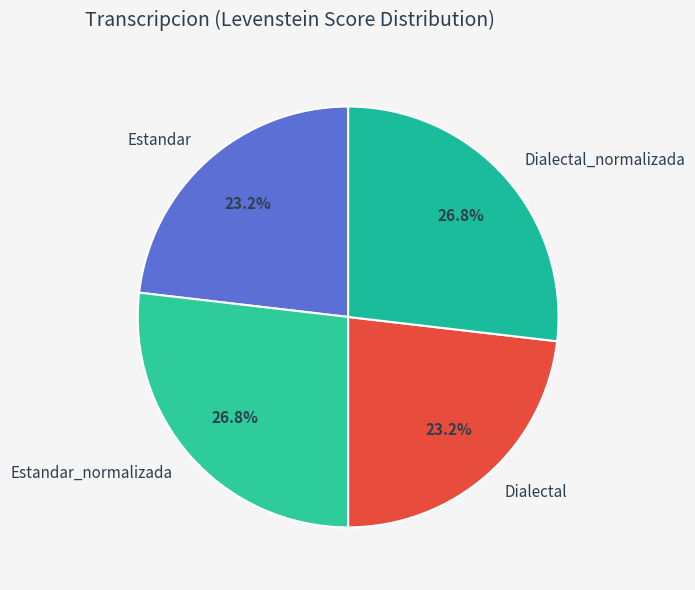

The Dialectal_normalizada slice represents 27% of the pie. True or false?

True